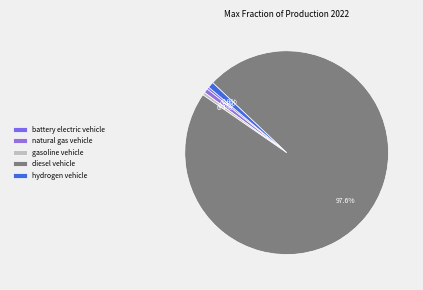

What portion of the pie excludes battery electric vehicle?

99.6%